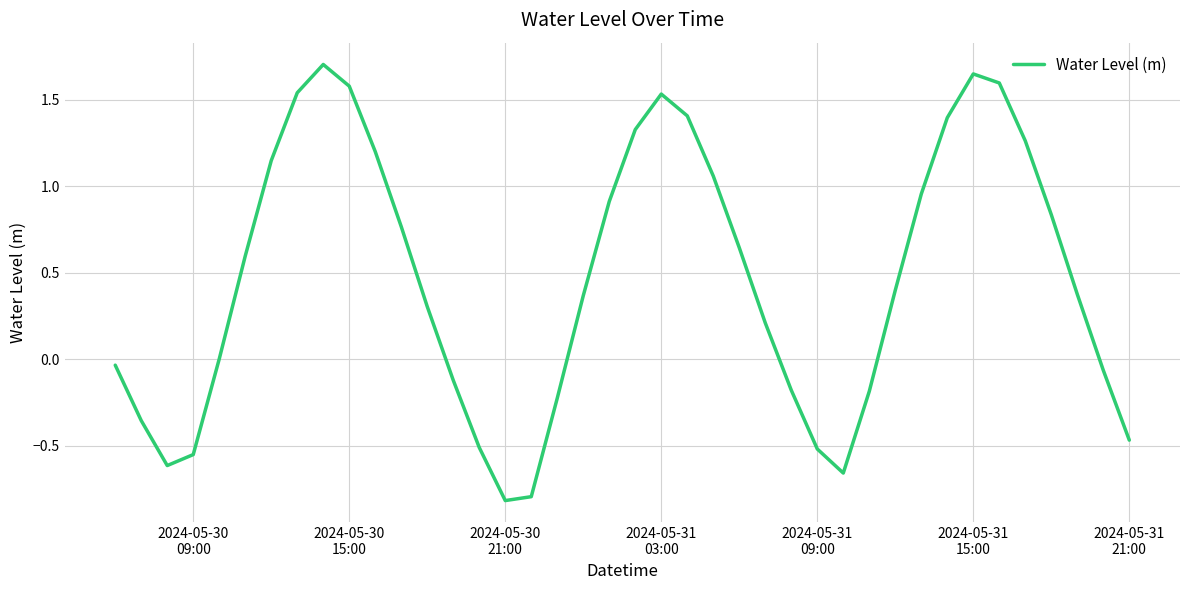

What is the minimum value shown in the chart?

-0.8